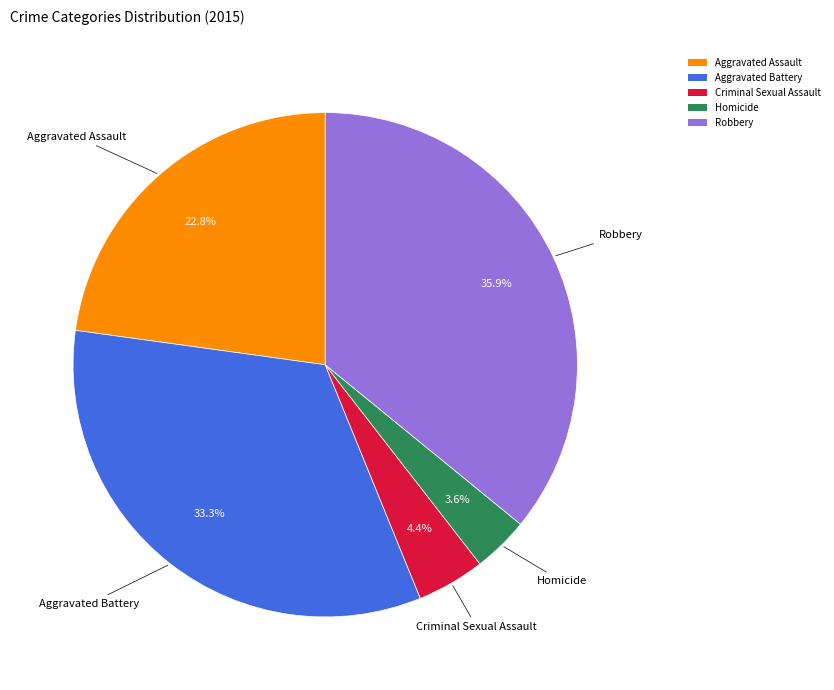

Which category has the biggest portion of the pie?

Robbery